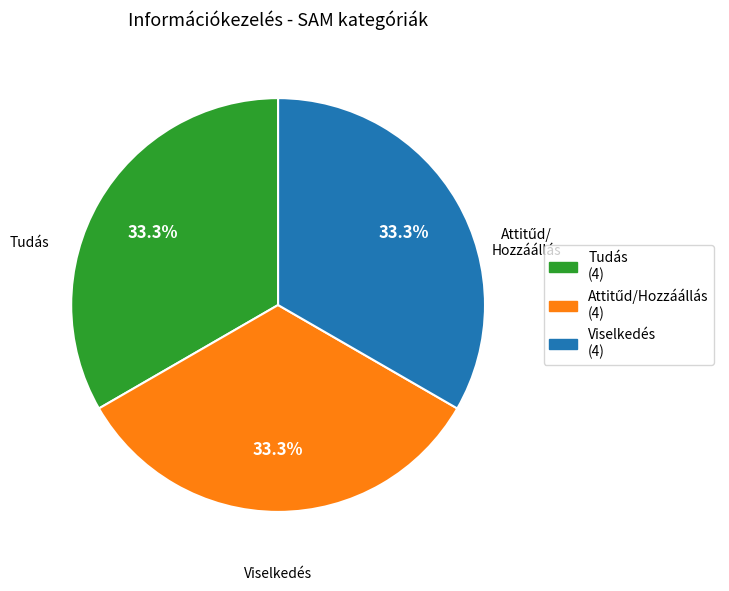

Does Tudás represent more than half of the total?

No